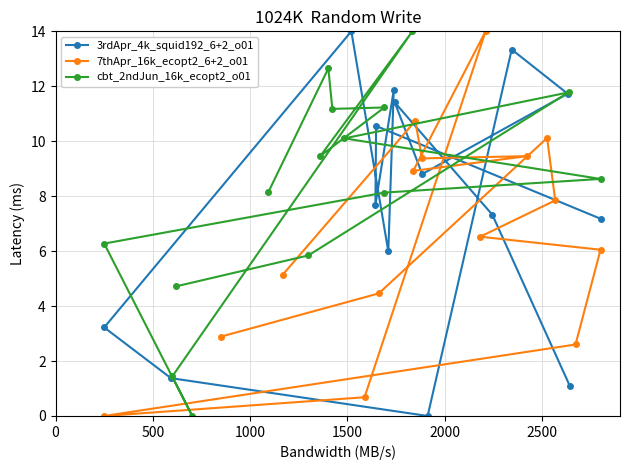

What is the value of the 3rdApr_4k_squid192_6+2_o01 point at the 2nd from the left?

1.4